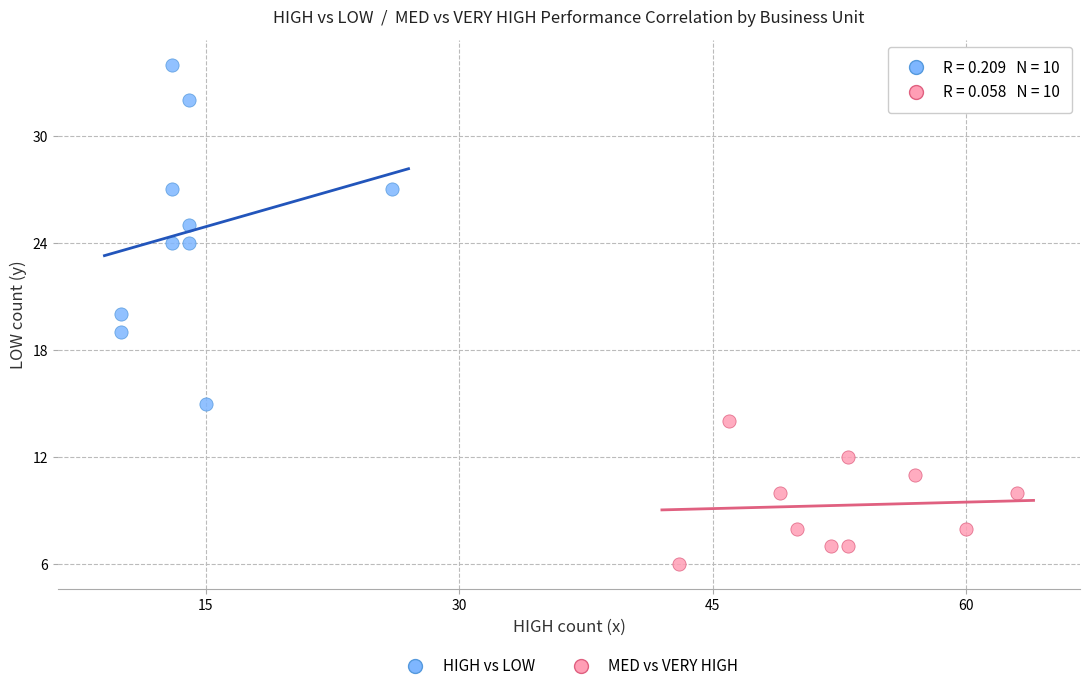

What are all the series names shown in the legend?

HIGH vs LOW, MED vs VERY HIGH